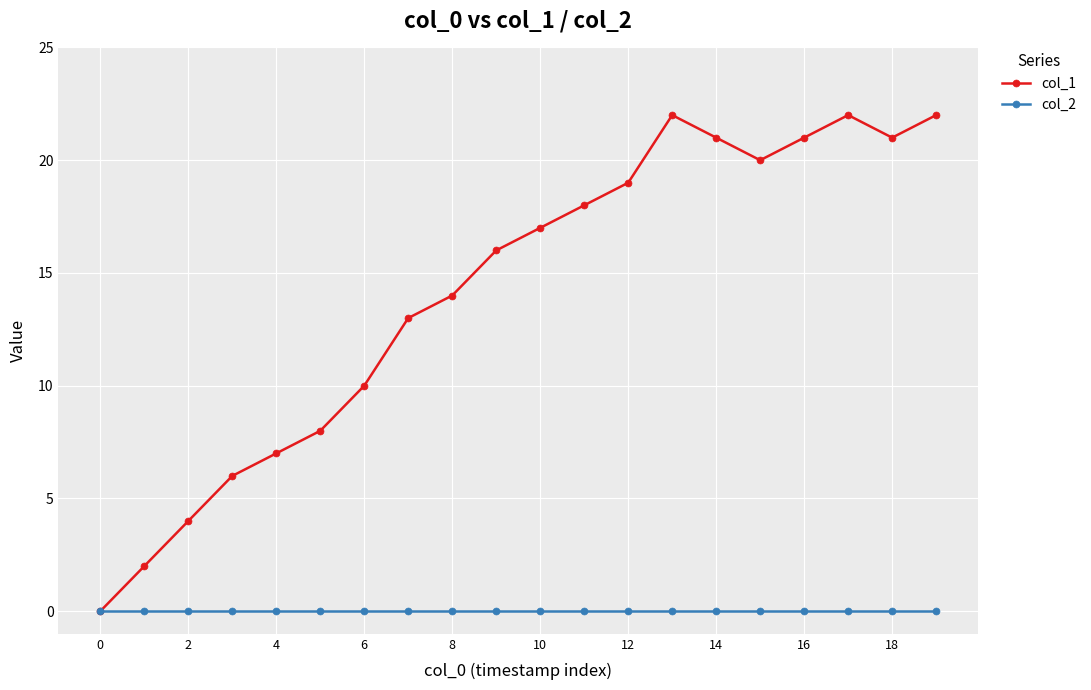

How many series are shown in this chart?

2